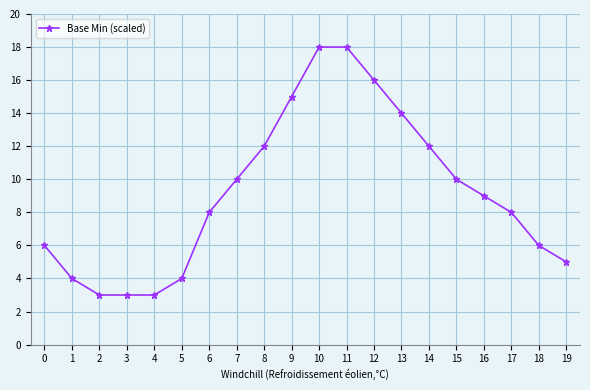

What is the sum of all values?

184